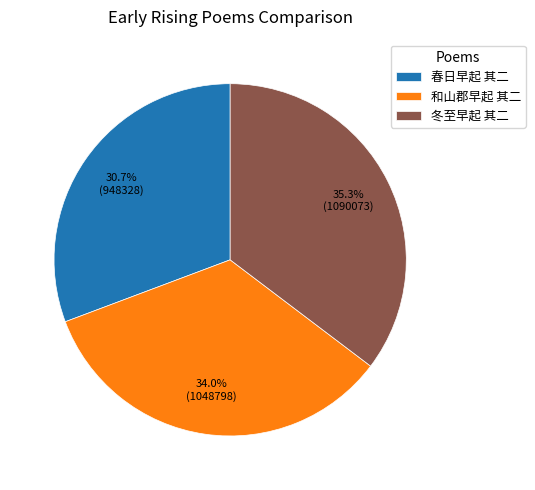

To the nearest percent, what is the average slice percentage?

33%